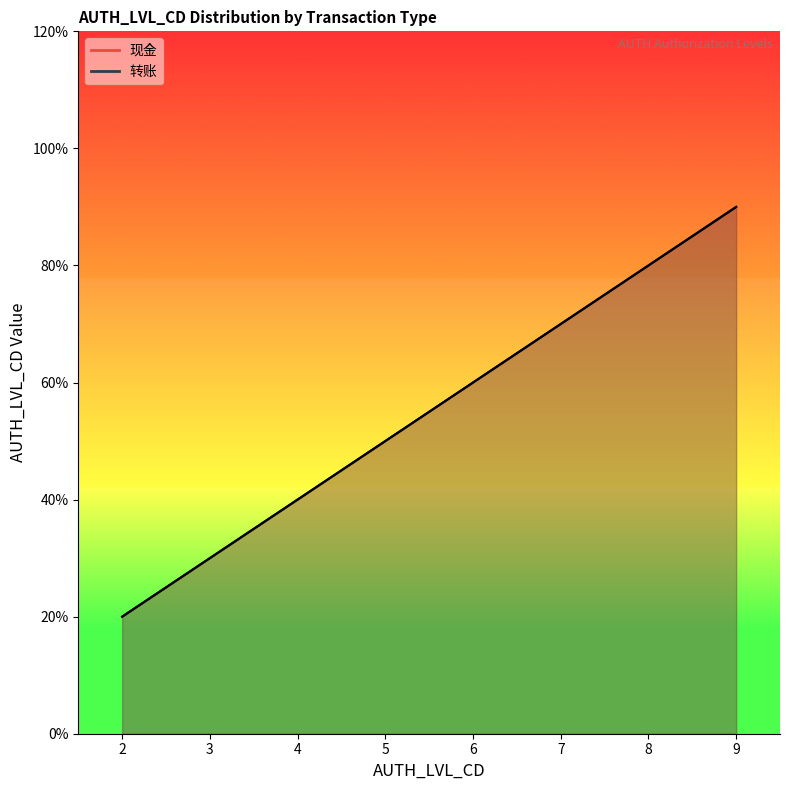

True or false: 转账 has more than 1 points higher than both neighbors.

False